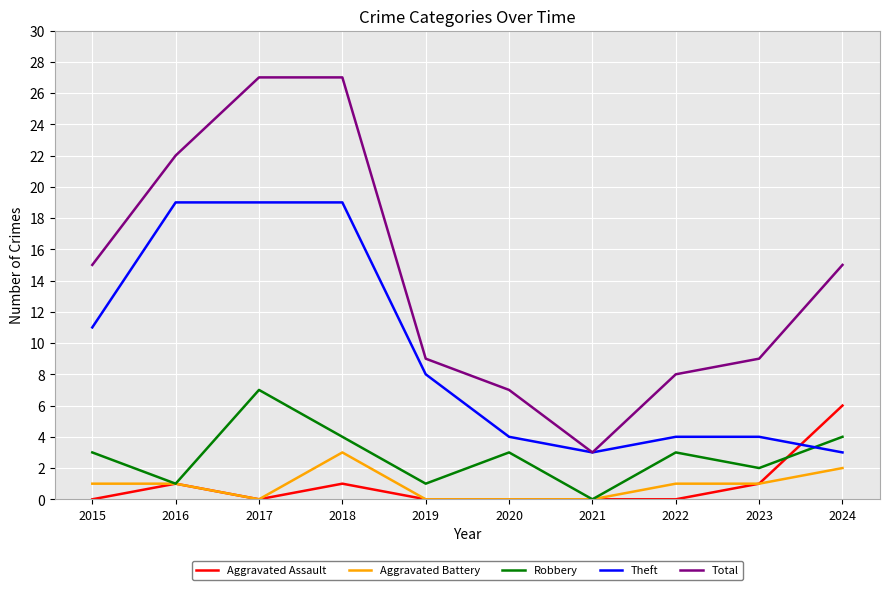

What are all the series names shown in the legend?

Aggravated Assault, Aggravated Battery, Robbery, Theft, Total